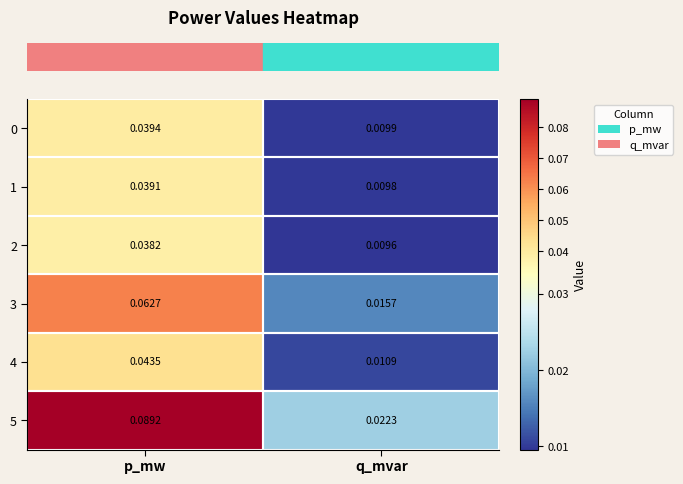

List the labels in order of 2 value, largest first.

p_mw, q_mvar